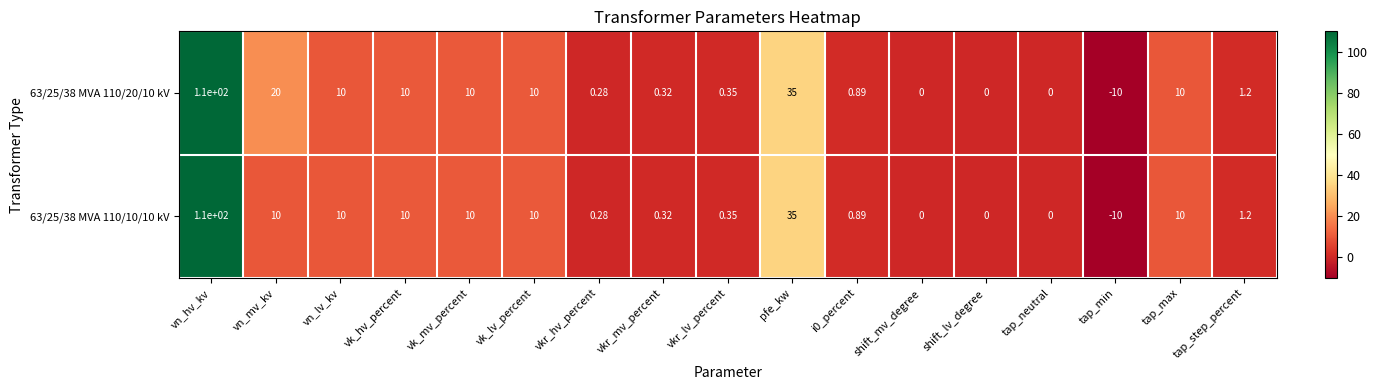

At which label does 63/25/38 MVA 110/10/10 kV first exceed 1?

vn_hv_kv